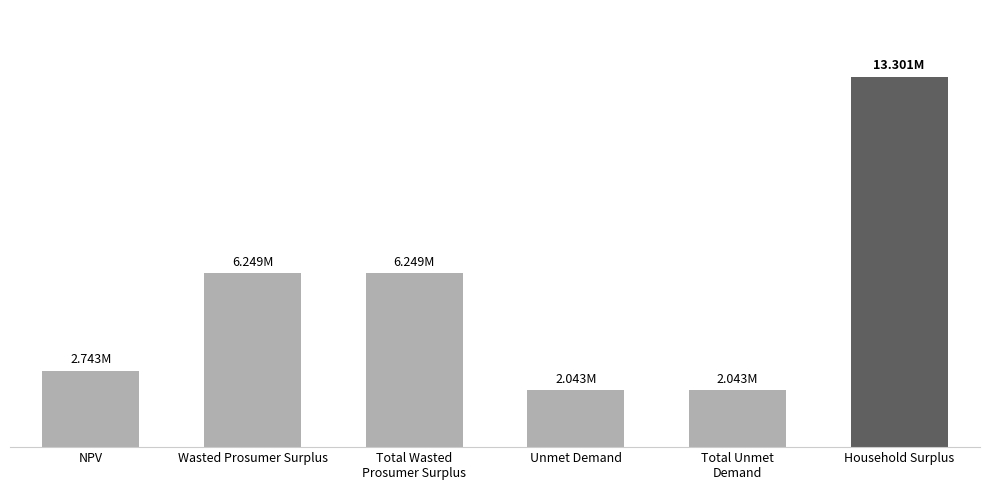

Does the chart contain any negative values?

No